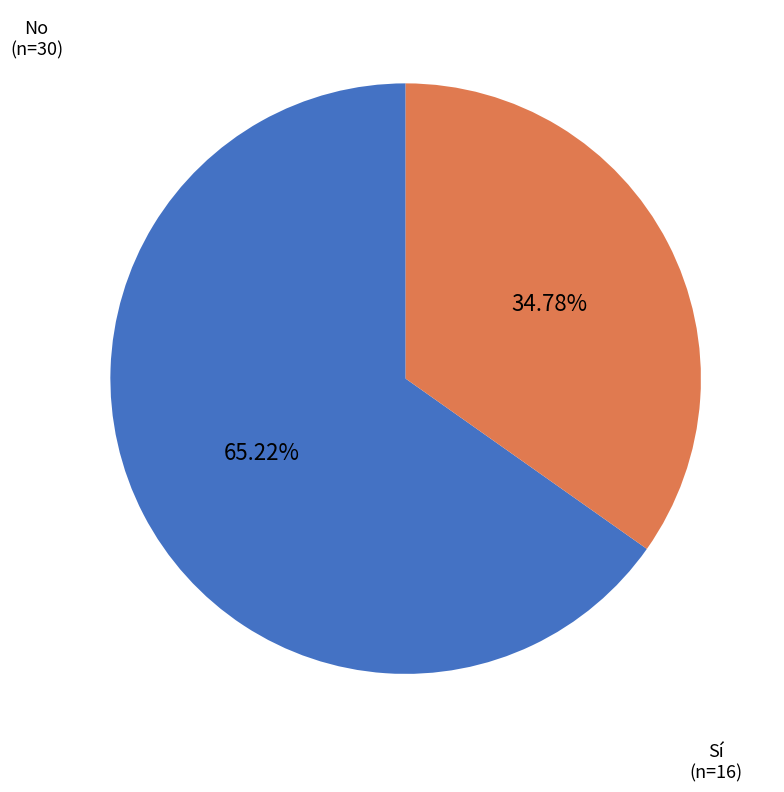

Approximately how many times larger is the value at No compared to Sí?

1.9